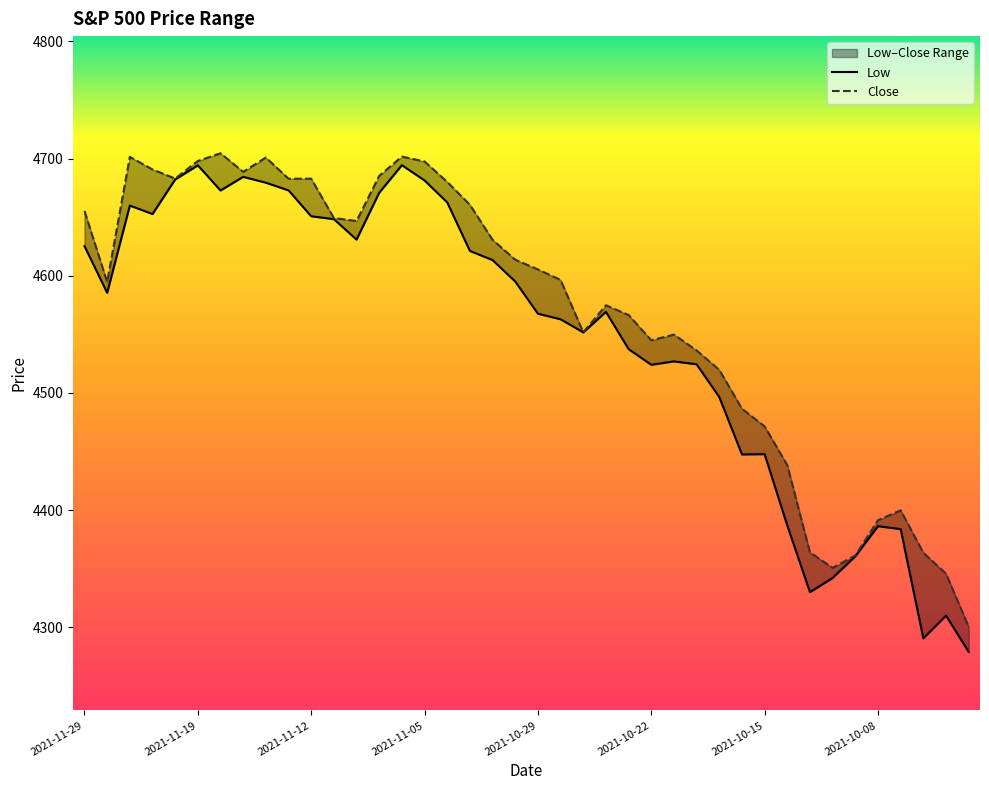

Where is Close nearest to the value 4502?

2021-10-18